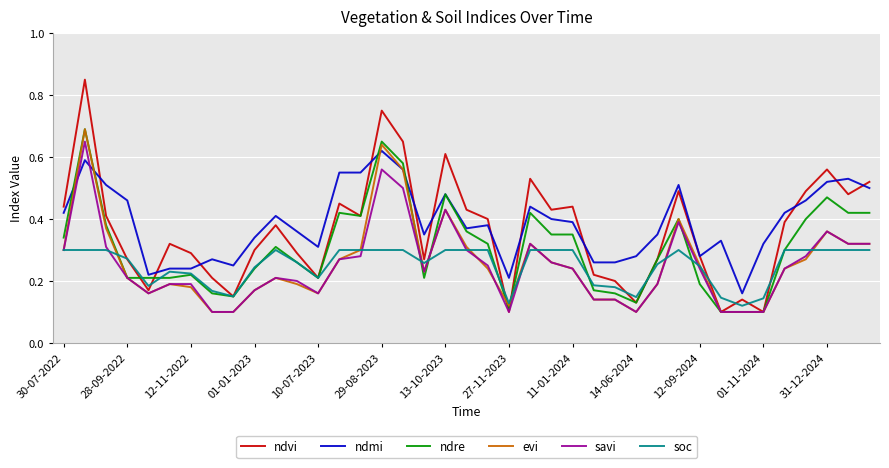

Does the chart display data point markers on the line(s)?

No